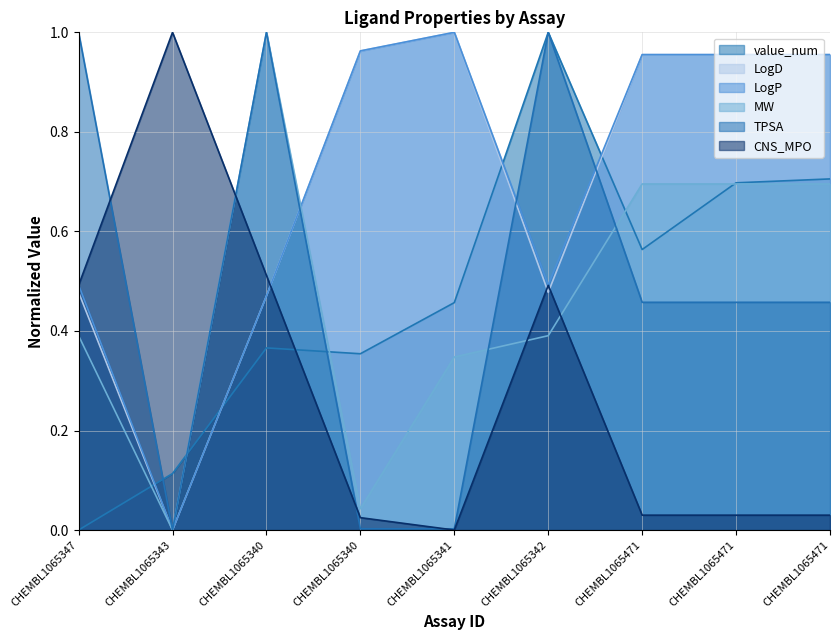

How many intersections are there between LogD and MW?

1